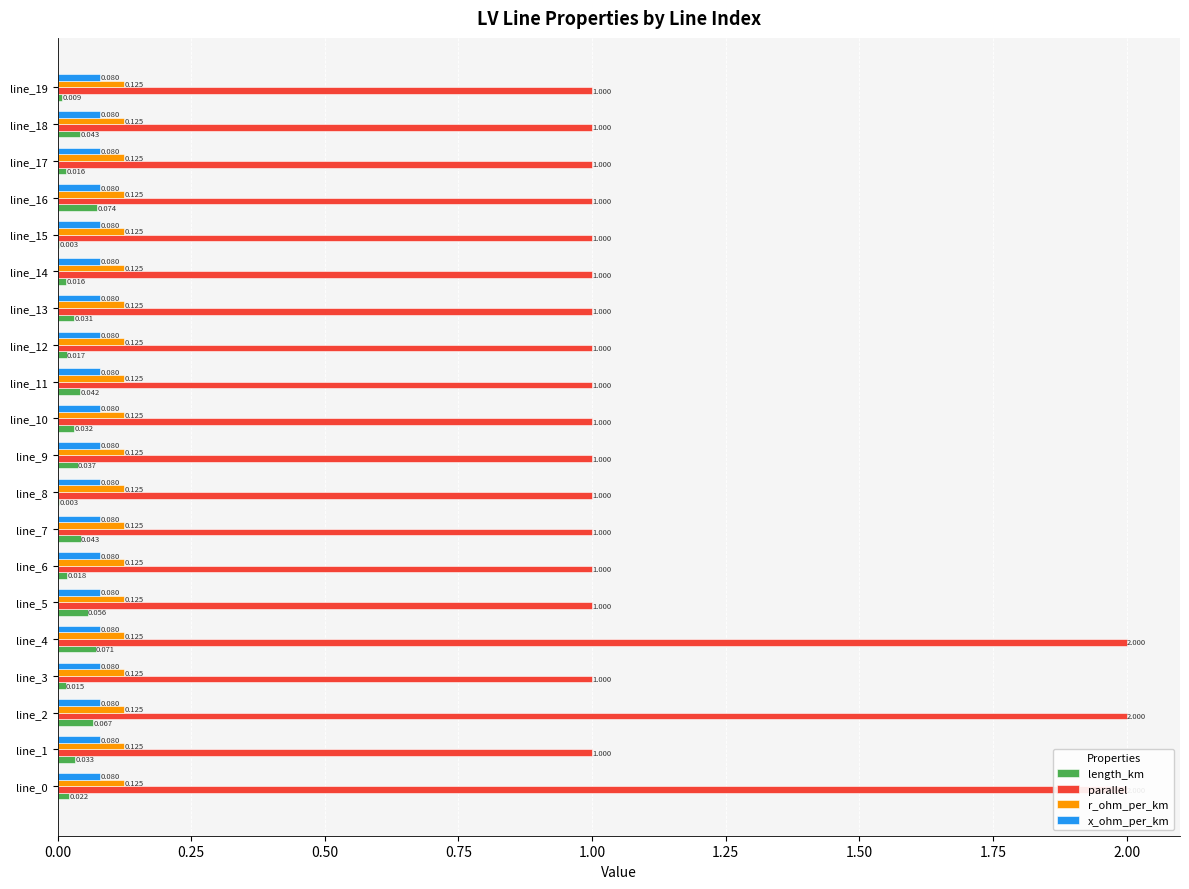

How many distinct data groups are displayed?

4